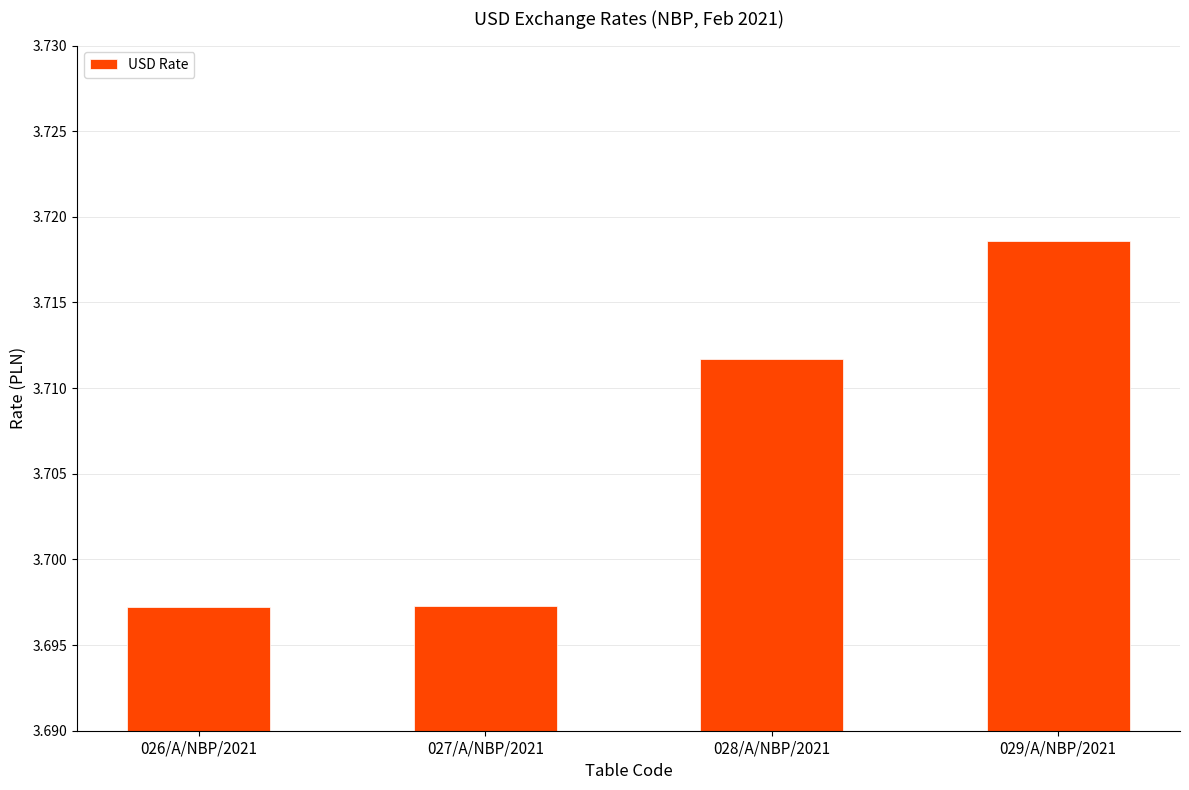

Which category has the highest value across all series?

029/A/NBP/2021